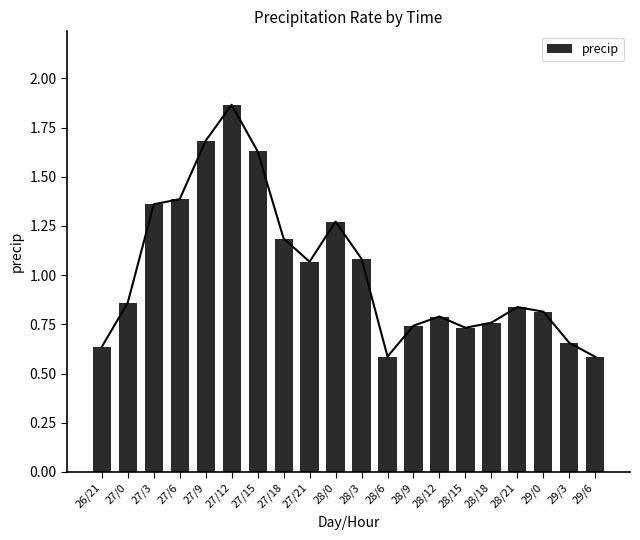

Where is the data nearest to the value 1?

27/21